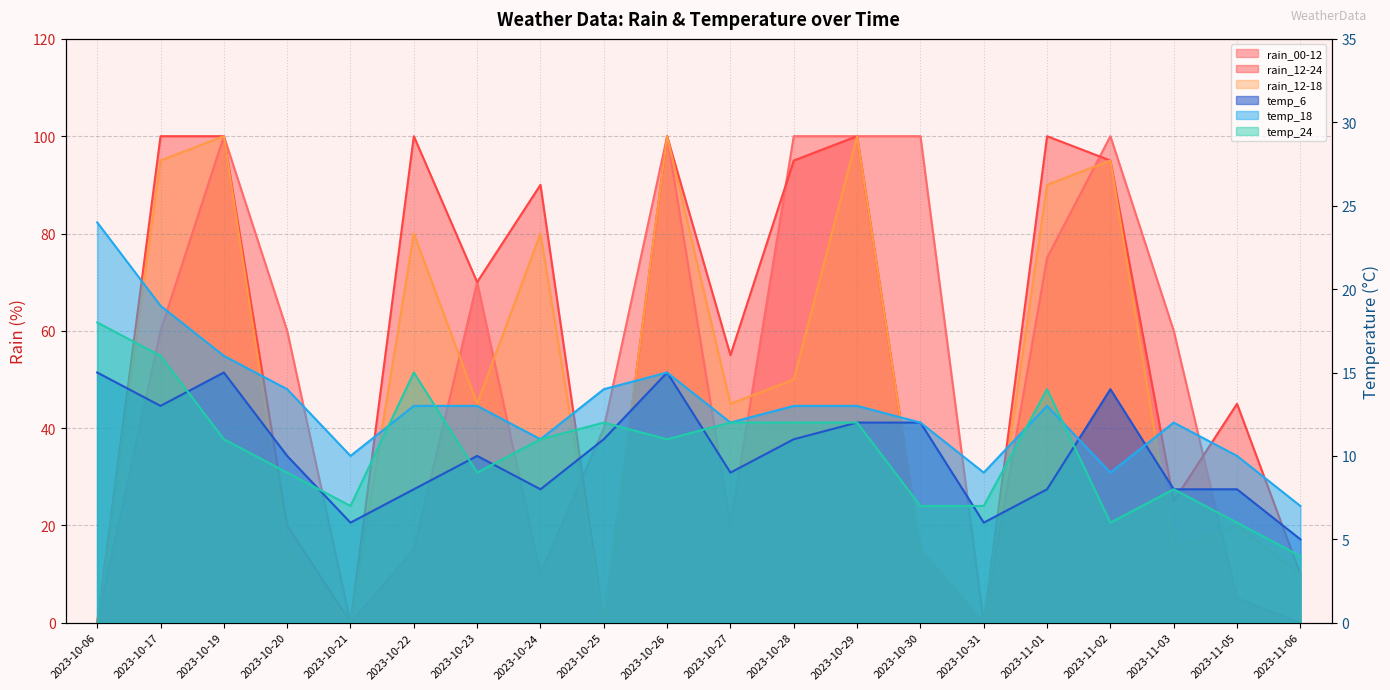

How many interior local valleys does the rain_12-24 series have?

6